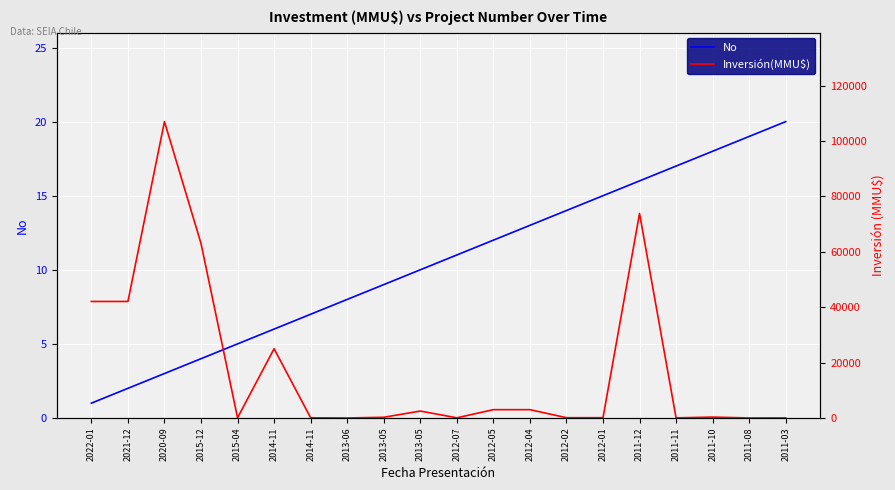

True or false: No has more than 0 interior local peaks.

False